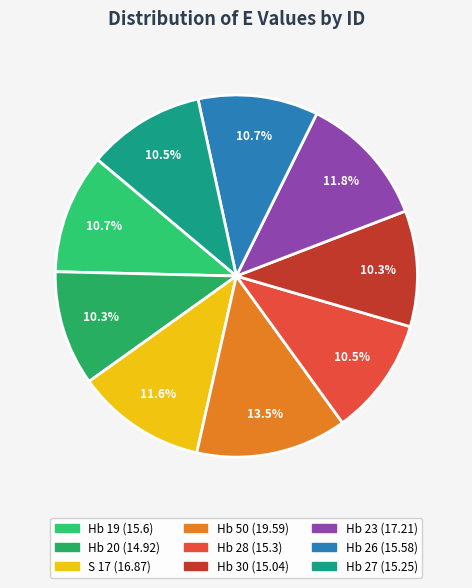

Is there any slice that represents more than half of the pie?

No